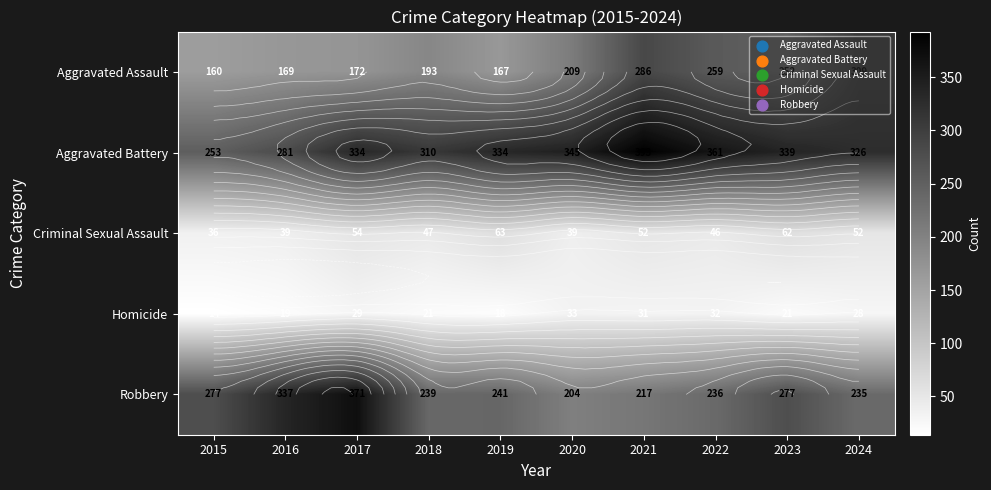

How many data points in Aggravated Battery are less than 334?

4